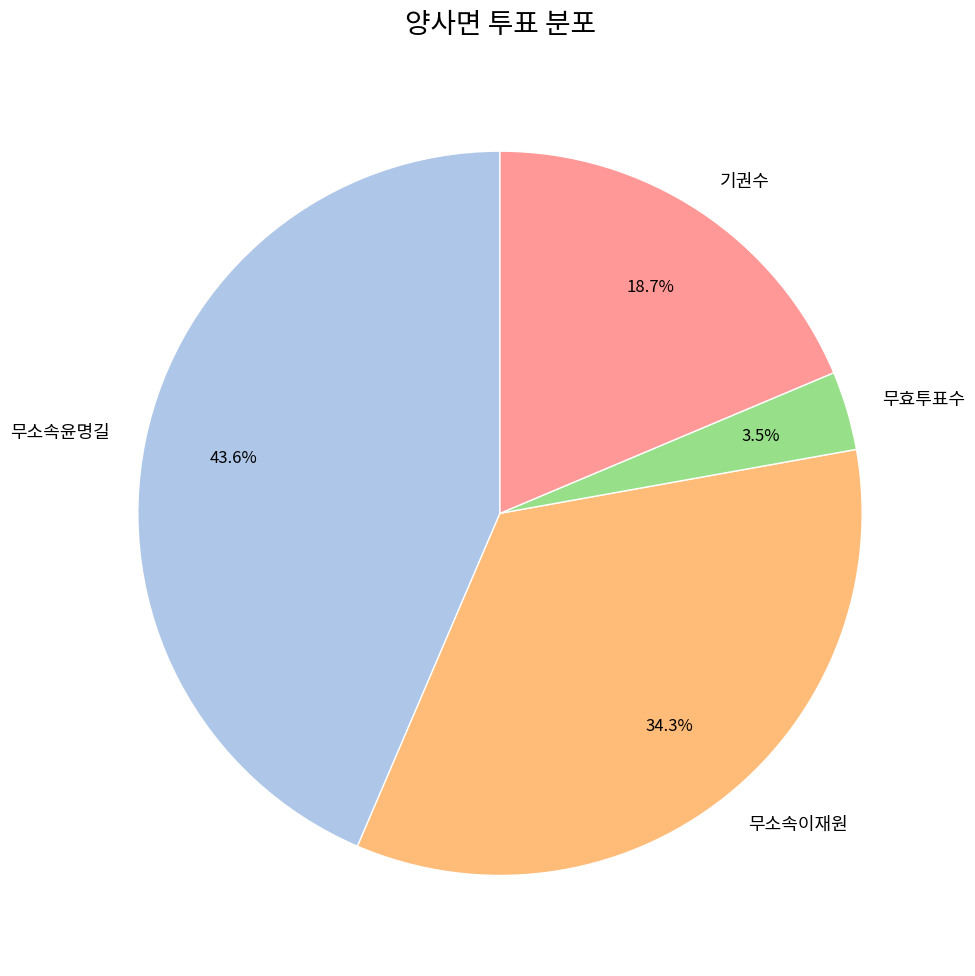

Between 기권수 and 무소속이재원, which is larger?

무소속이재원